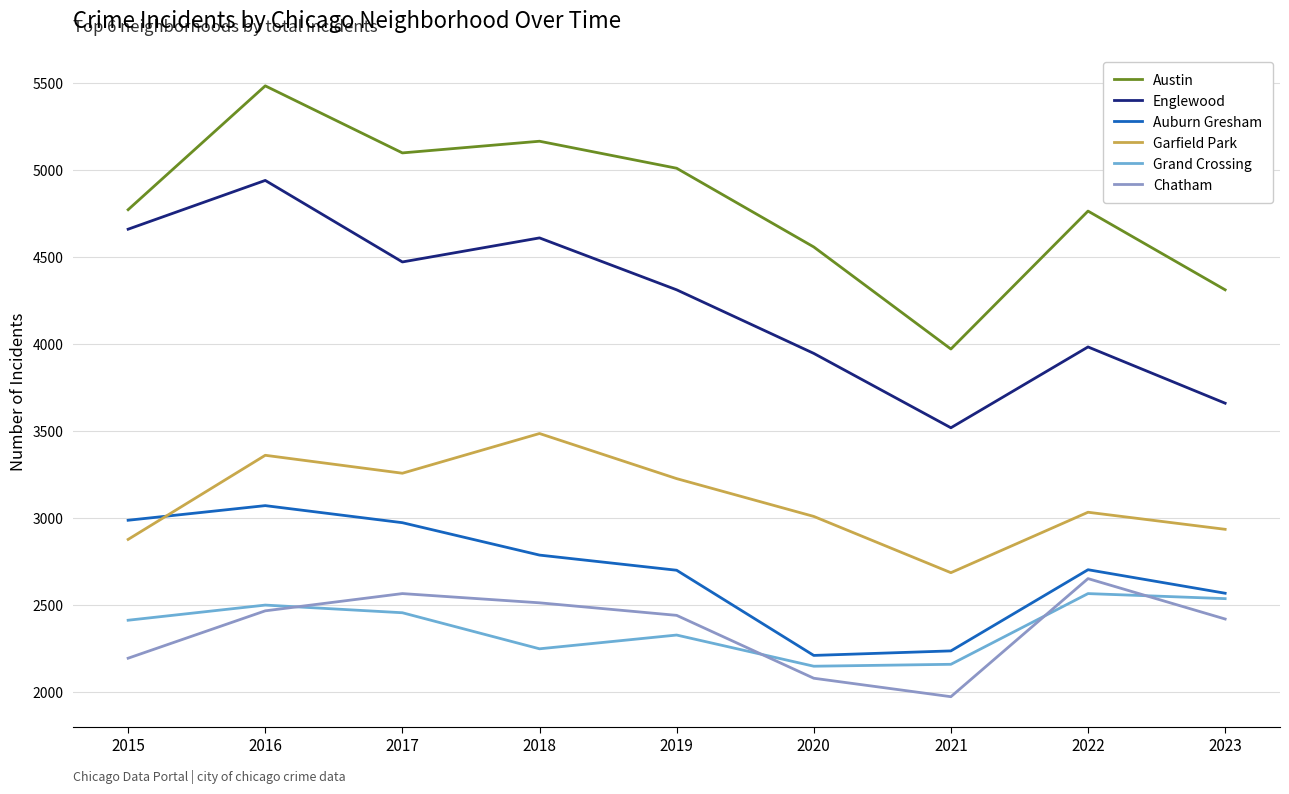

Where is the first local maximum for Garfield Park?

2016